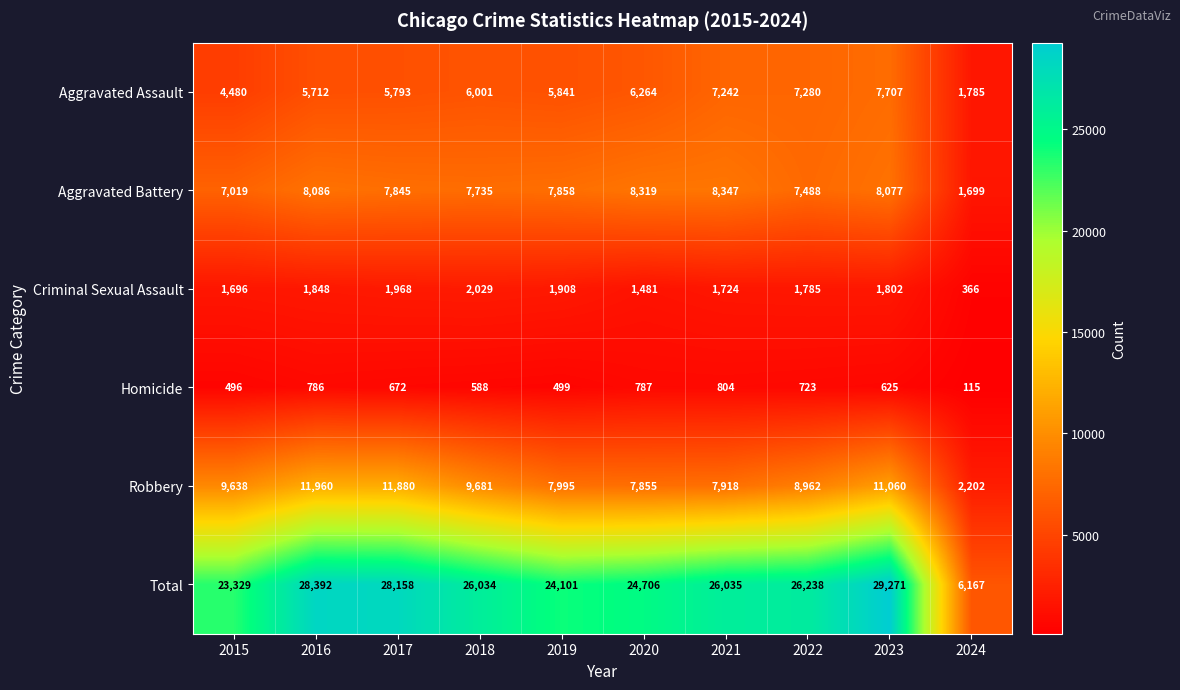

Which series has the largest range (max minus min)?

Total